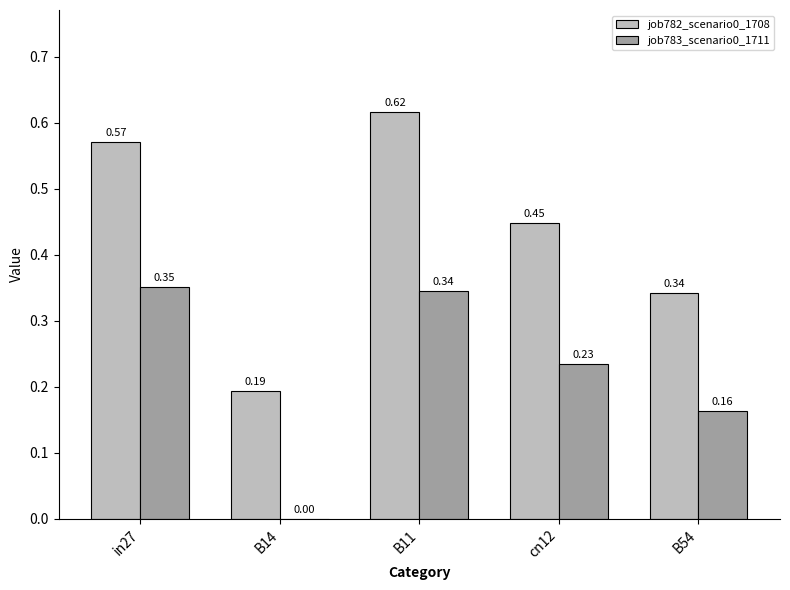

Does the chart contain stacked bars?

No